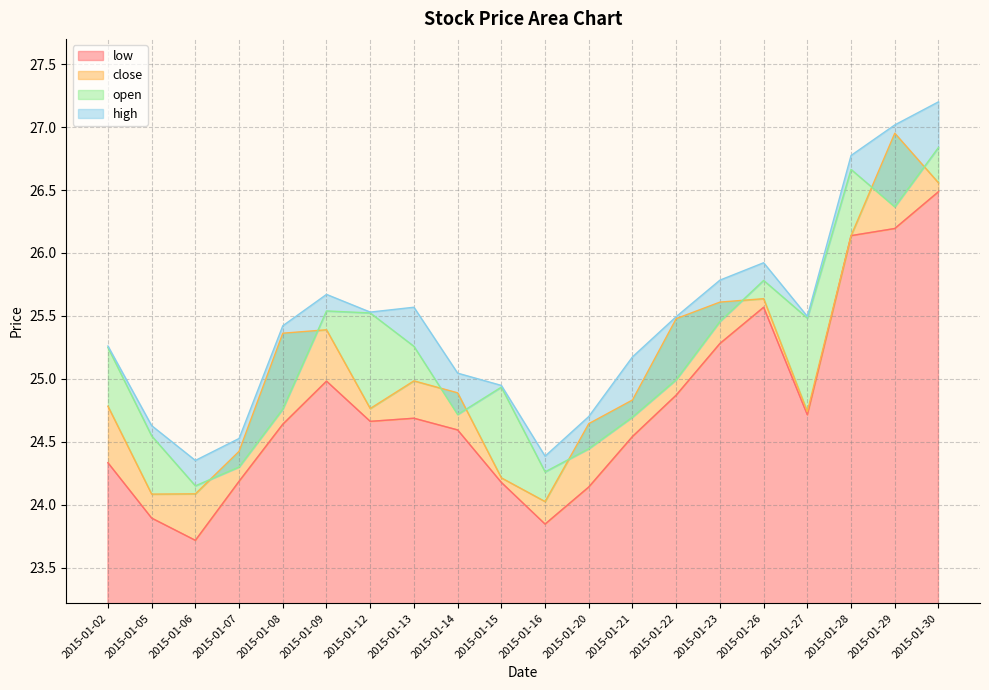

Reading right to left, transcribe all the data shown in this chart.

open: 2015-01-30=26.8	2015-01-29=26.4	2015-01-28=26.7	2015-01-27=25.5	2015-01-26=25.8	2015-01-23=25.5	2015-01-22=25.0	2015-01-21=24.7	2015-01-20=24.4	2015-01-16=24.3	2015-01-15=24.9	2015-01-14=24.7	2015-01-13=25.3	2015-01-12=25.5	2015-01-09=25.5	2015-01-08=24.8	2015-01-07=24.3	2015-01-06=24.1	2015-01-05=24.5	2015-01-02=25.2
high: 2015-01-30=27.2	2015-01-29=27.0	2015-01-28=26.8	2015-01-27=25.5	2015-01-26=25.9	2015-01-23=25.8	2015-01-22=25.5	2015-01-21=25.2	2015-01-20=24.7	2015-01-16=24.4	2015-01-15=24.9	2015-01-14=25.0	2015-01-13=25.6	2015-01-12=25.5	2015-01-09=25.7	2015-01-08=25.4	2015-01-07=24.5	2015-01-06=24.4	2015-01-05=24.6	2015-01-02=25.3
low: 2015-01-30=26.5	2015-01-29=26.2	2015-01-28=26.1	2015-01-27=24.7	2015-01-26=25.6	2015-01-23=25.3	2015-01-22=24.9	2015-01-21=24.5	2015-01-20=24.1	2015-01-16=23.8	2015-01-15=24.2	2015-01-14=24.6	2015-01-13=24.7	2015-01-12=24.7	2015-01-09=25.0	2015-01-08=24.6	2015-01-07=24.2	2015-01-06=23.7	2015-01-05=23.9	2015-01-02=24.3
close: 2015-01-30=26.6	2015-01-29=27.0	2015-01-28=26.1	2015-01-27=24.7	2015-01-26=25.6	2015-01-23=25.6	2015-01-22=25.5	2015-01-21=24.8	2015-01-20=24.6	2015-01-16=24.0	2015-01-15=24.2	2015-01-14=24.9	2015-01-13=25.0	2015-01-12=24.8	2015-01-09=25.4	2015-01-08=25.4	2015-01-07=24.4	2015-01-06=24.1	2015-01-05=24.1	2015-01-02=24.8